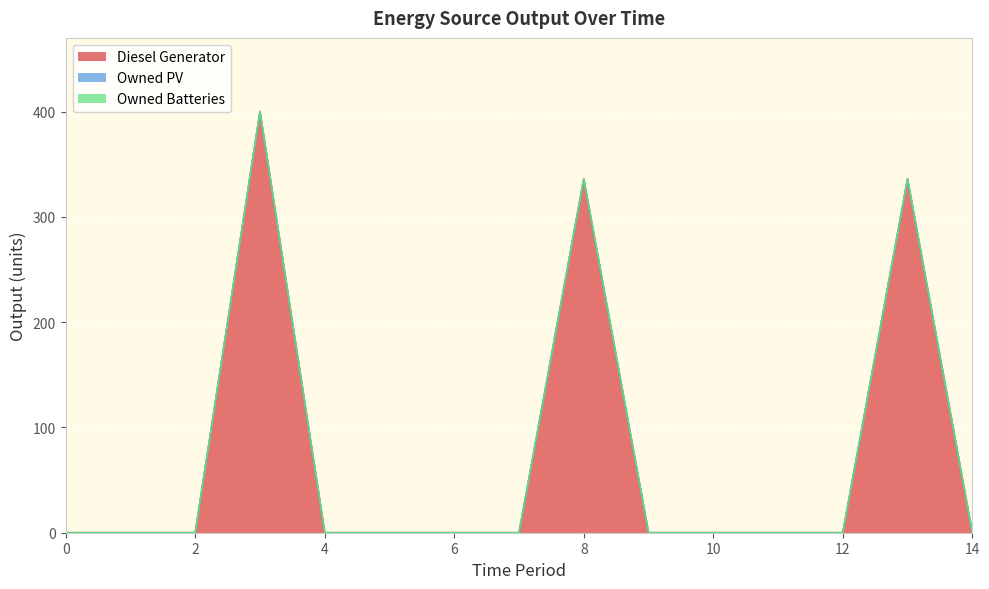

Reading right to left, transcribe all the data shown in this chart.

Diesel Generator: 0	336	0	0	0	0	336	0	0	0	0	400	0	0	0
Owned PV: 0	0	0	0	0	0	0	0	0	0	0	0	0	0	0
Owned Batteries: 0	0	0	0	0	0	0	0	0	0	0	0	0	0	0